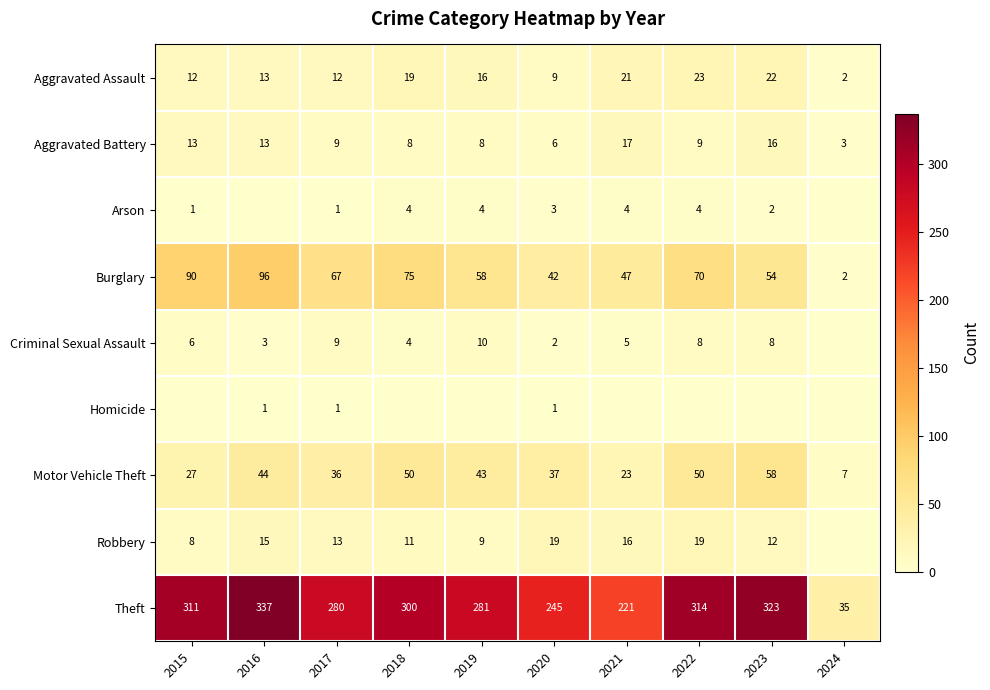

Which has a higher value, 2024 or 2015?

2015